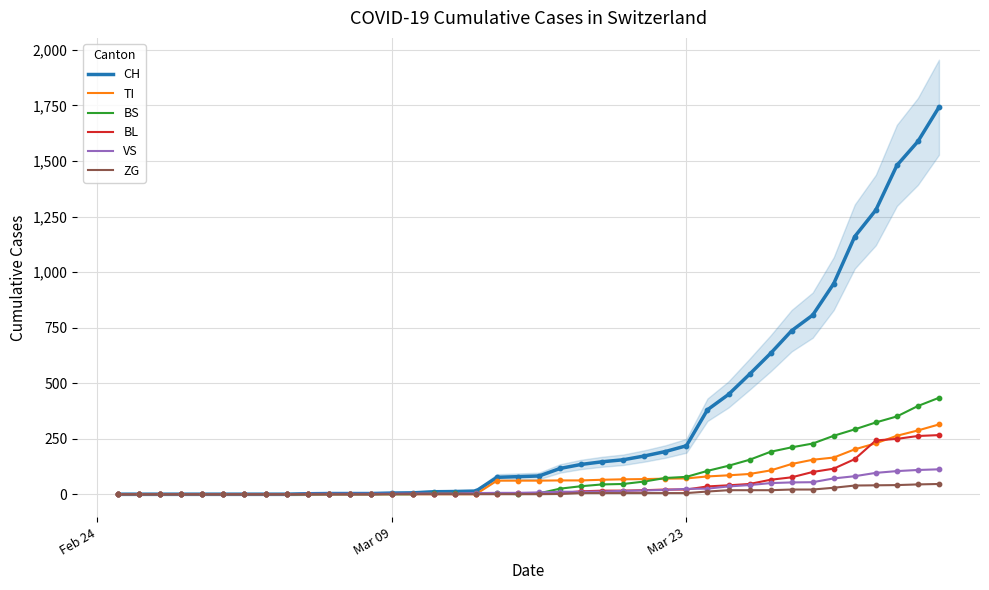

Which series contains the lowest Y value?

CH